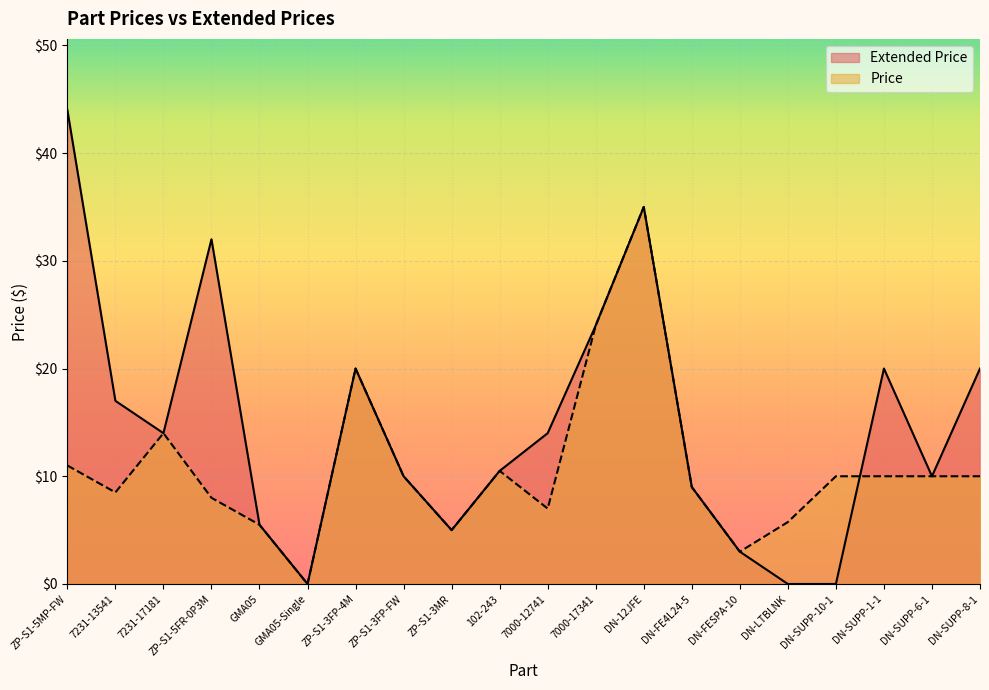

What is the spread (max minus min) of values at 7000-12741?

7.0